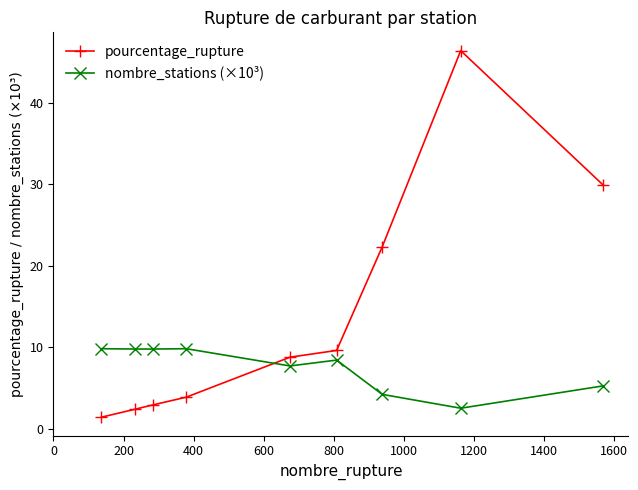

What is the difference between the maximum and minimum values in the nombre_stations (×10³) series?

7.3